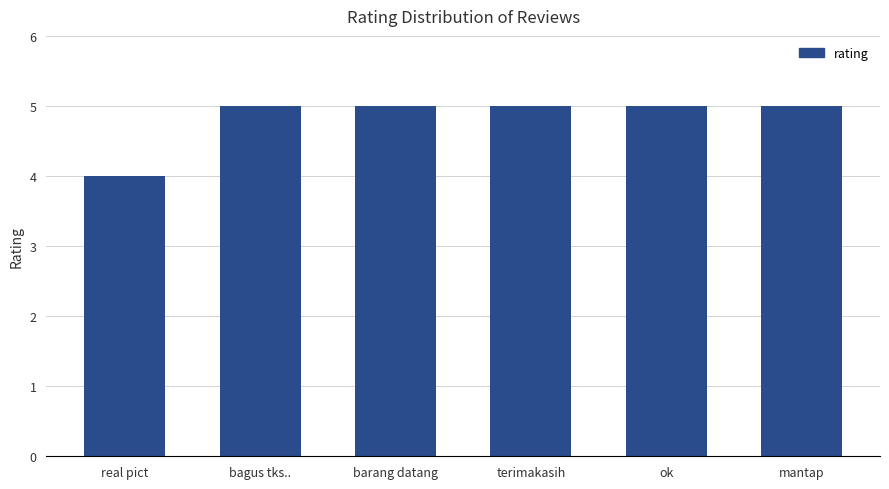

Approximately how many times larger is the value at bagus tks.. compared to mantap?

1.0